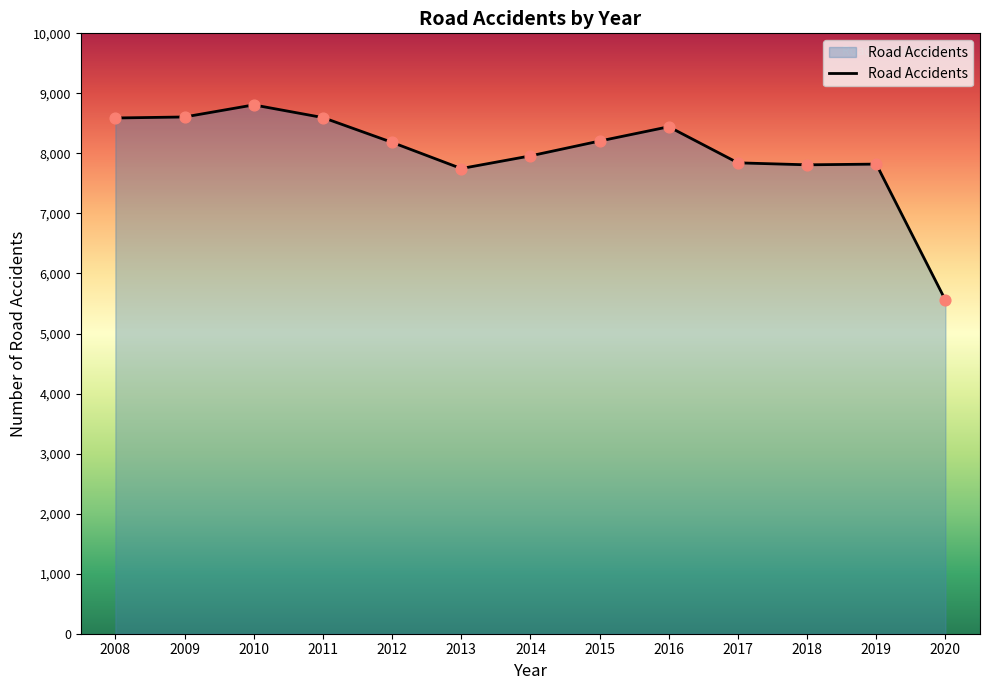

Approximately how many times larger is the value at 2010 compared to 2014?

1.1